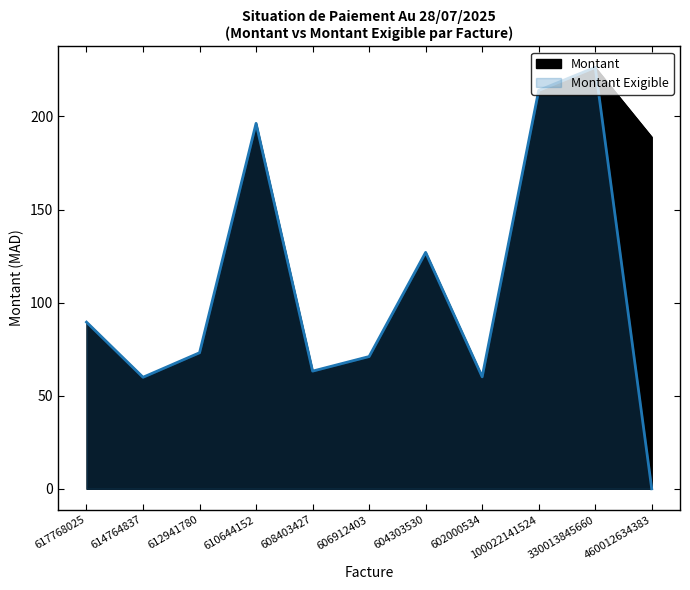

The Montant Exigible series shows 0.0 at 460012634383. True or false?

True